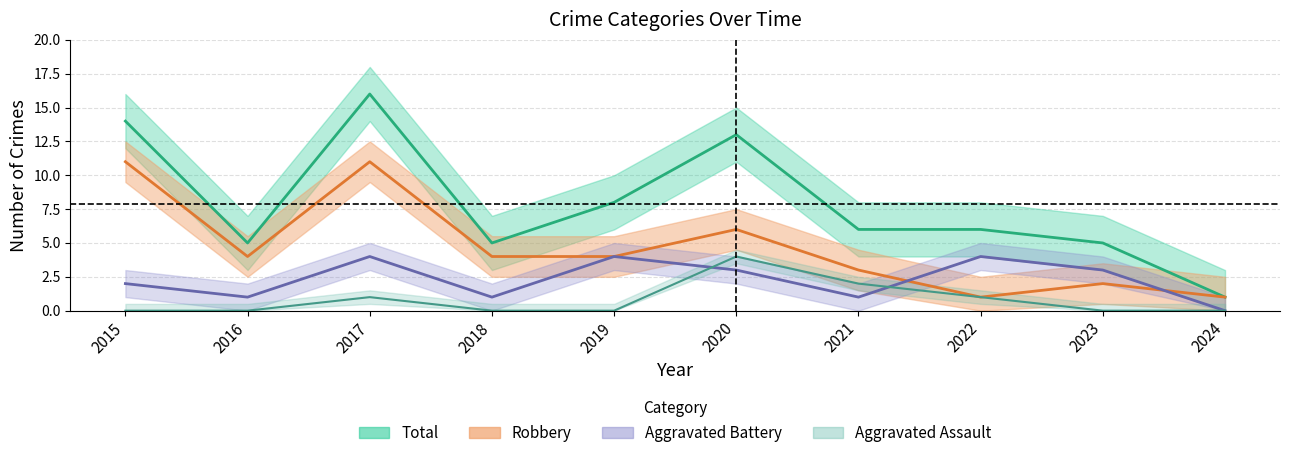

What is the approximate value of Aggravated Battery at 2018?

1